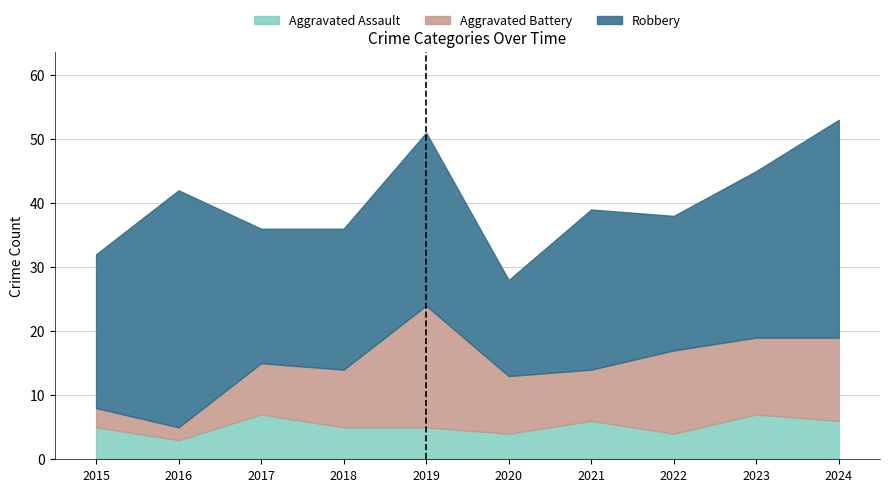

How many values in the Aggravated Battery series exceed 9?

4